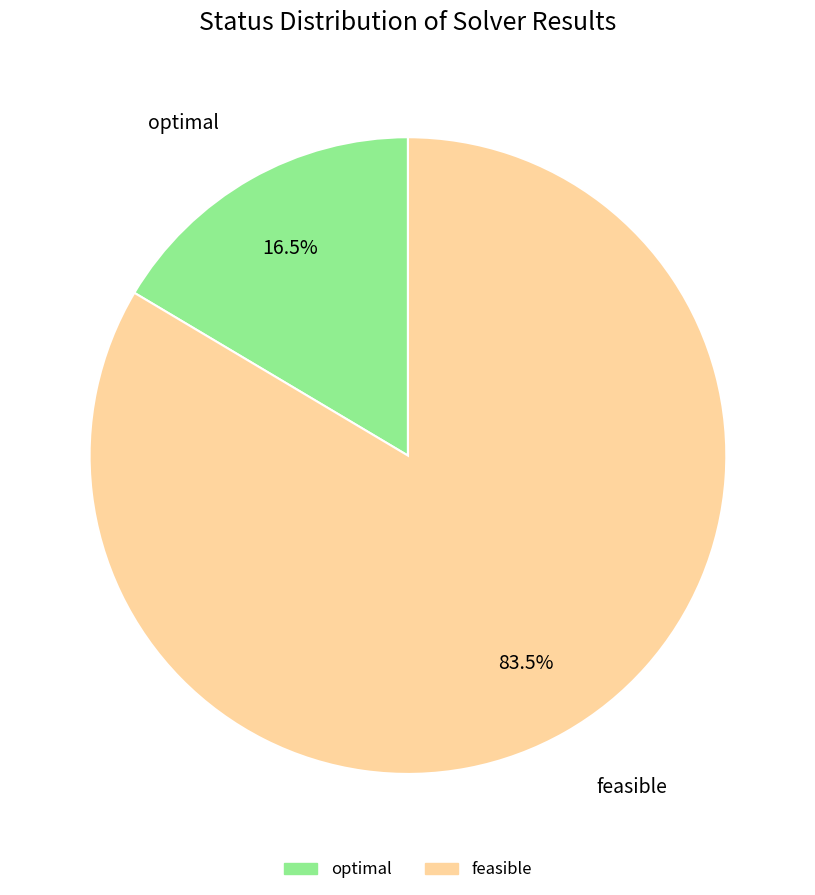

To the nearest percent, what is the average slice percentage?

50%